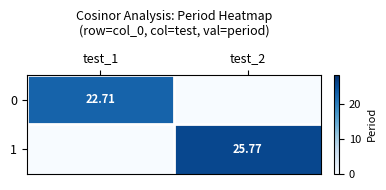

At which category is the sum across all series the highest?

test_2